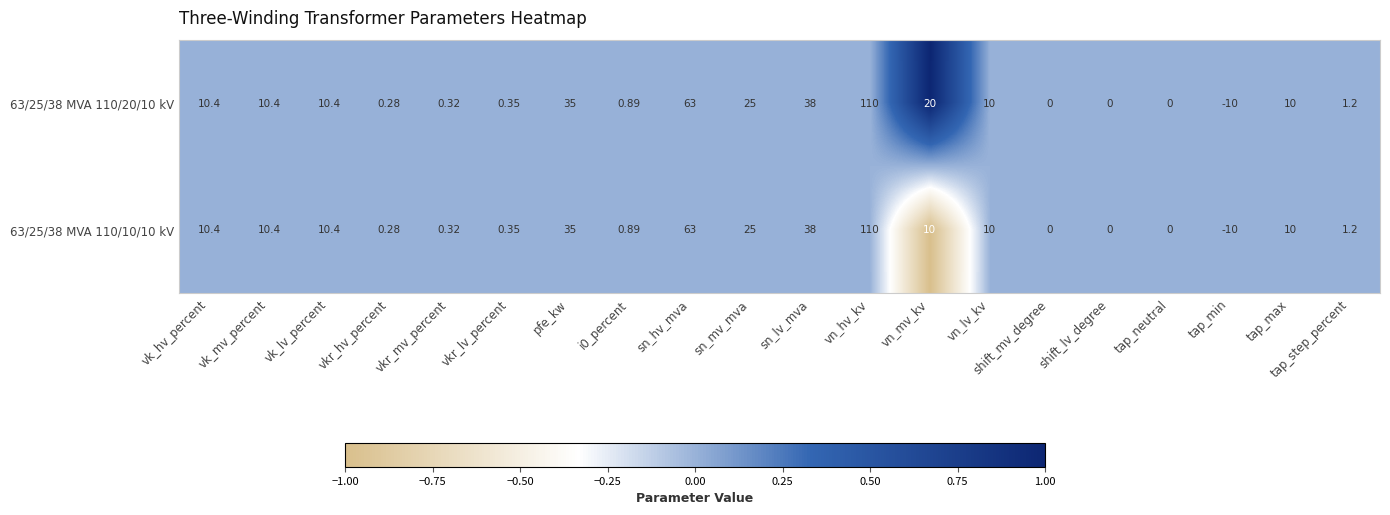

Where is 63/25/38 MVA 110/20/10 kV nearest to the value 50?

sn_lv_mva